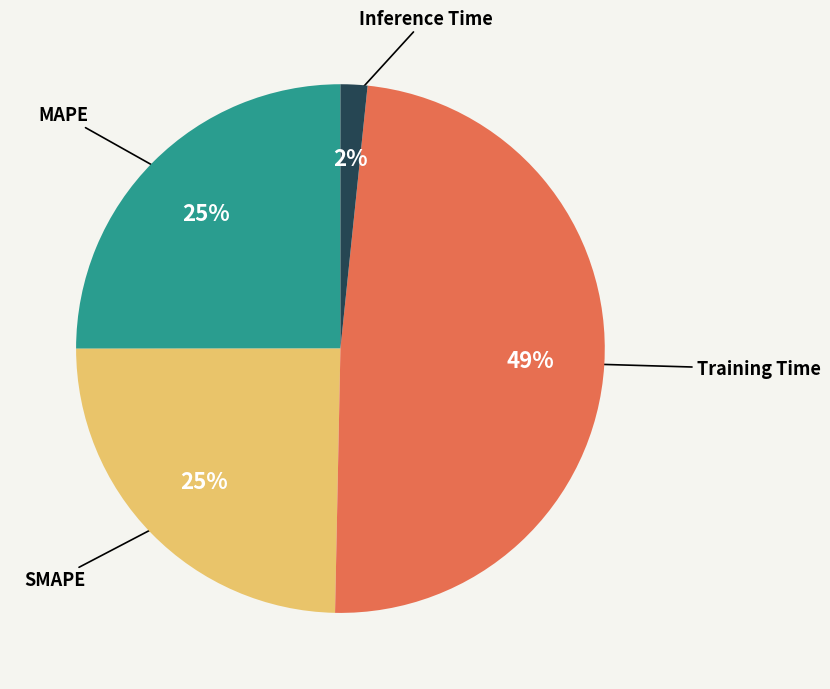

Does SMAPE represent more than half of the total?

No